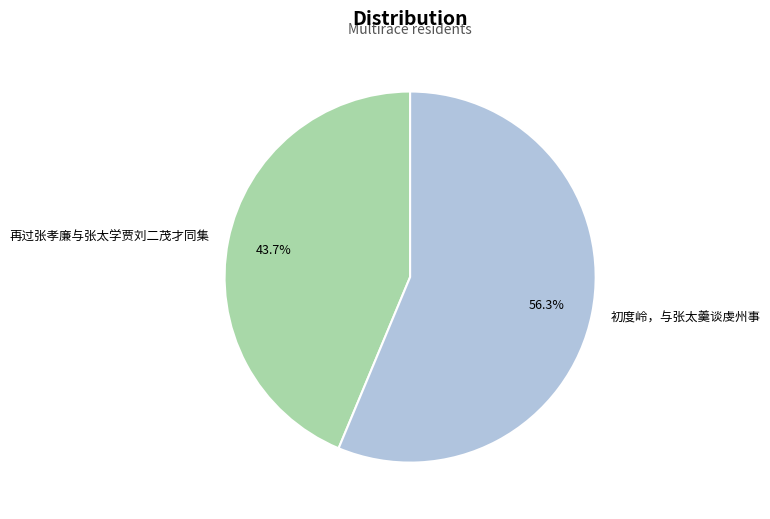

Is it true that 初度岭，与张太羹谈虔州事 is 62% of the pie?

False